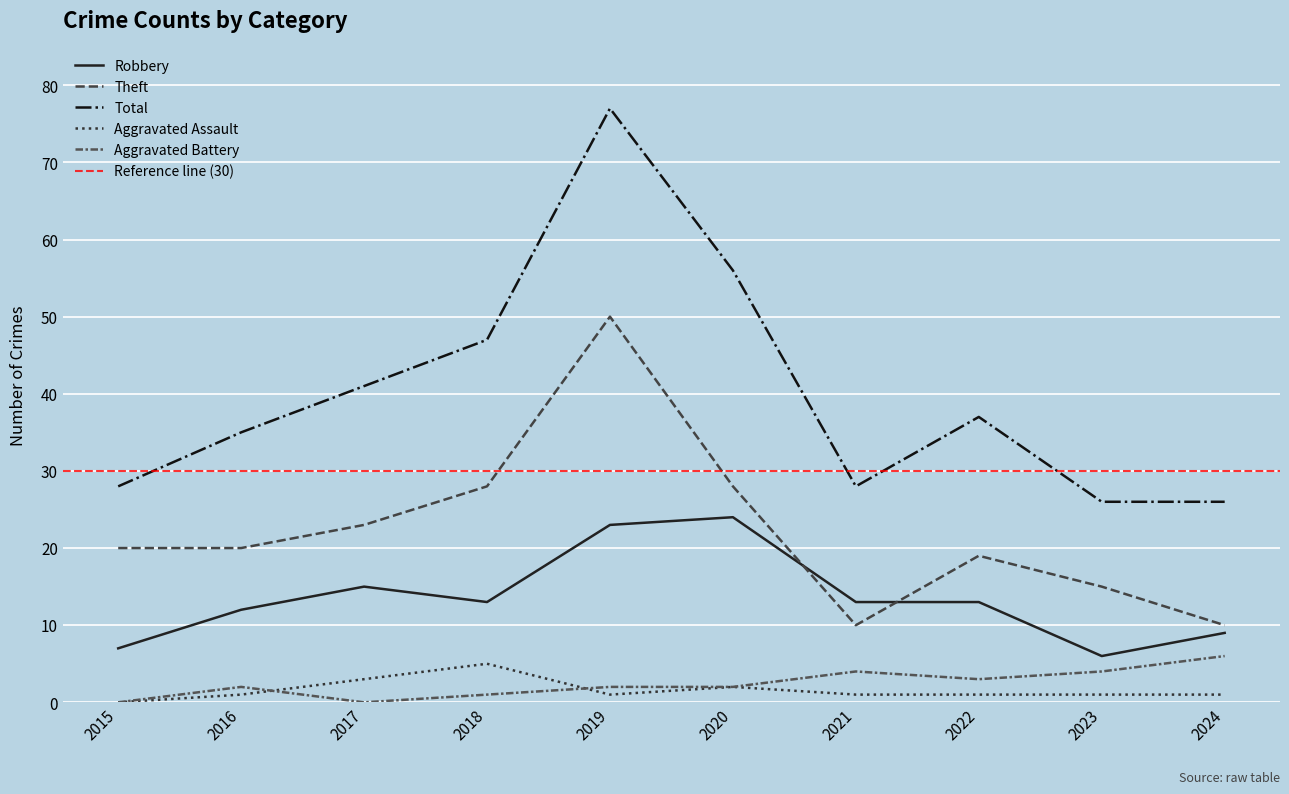

Reading left to right, transcribe all the data shown in this chart.

Robbery: 2015=7	2016=12	2017=15	2018=13	2019=23	2020=24	2021=13	2022=13	2023=6	2024=9
Theft: 2015=20	2016=20	2017=23	2018=28	2019=50	2020=28	2021=10	2022=19	2023=15	2024=10
Total: 2015=28	2016=35	2017=41	2018=47	2019=77	2020=56	2021=28	2022=37	2023=26	2024=26
Aggravated Assault: 2015=0	2016=1	2017=3	2018=5	2019=1	2020=2	2021=1	2022=1	2023=1	2024=1
Aggravated Battery: 2015=0	2016=2	2017=0	2018=1	2019=2	2020=2	2021=4	2022=3	2023=4	2024=6